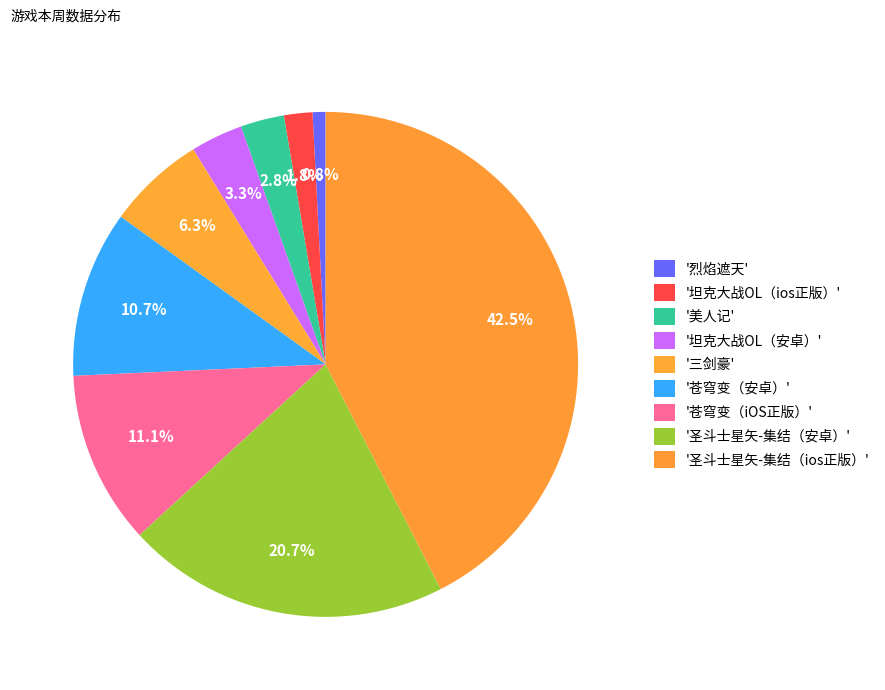

How many segments does this pie chart have?

9